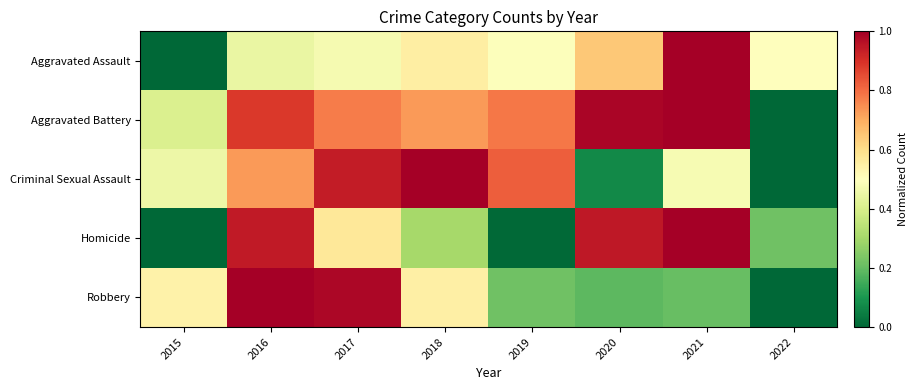

At how many categories does at least one series exceed 0?

8